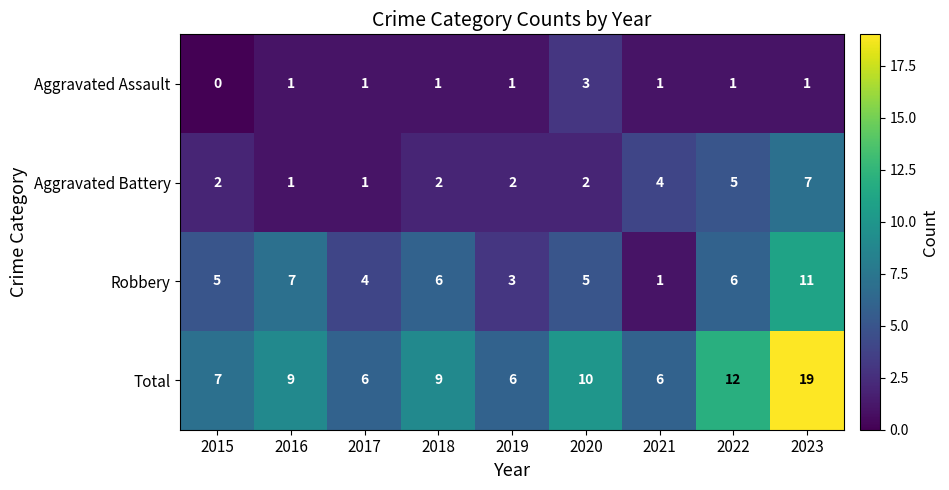

The value of Aggravated Assault at 2020 is 3. True or false?

True